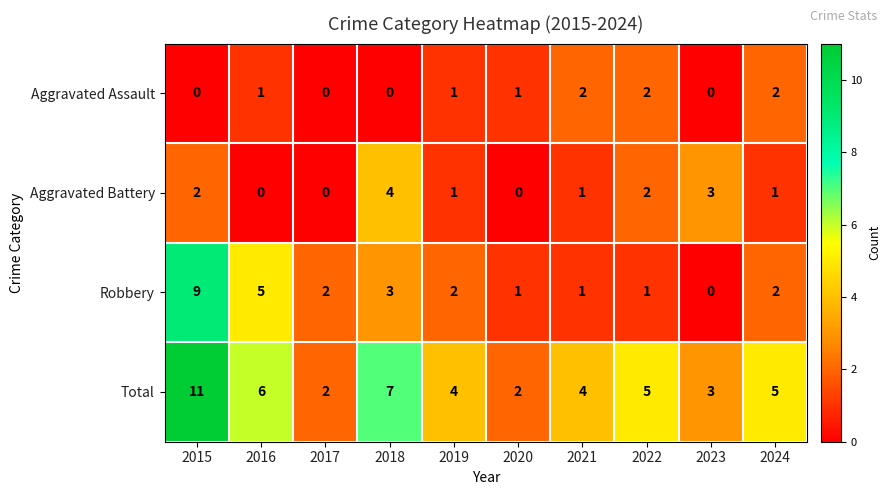

Read the Total value at 2024.

5